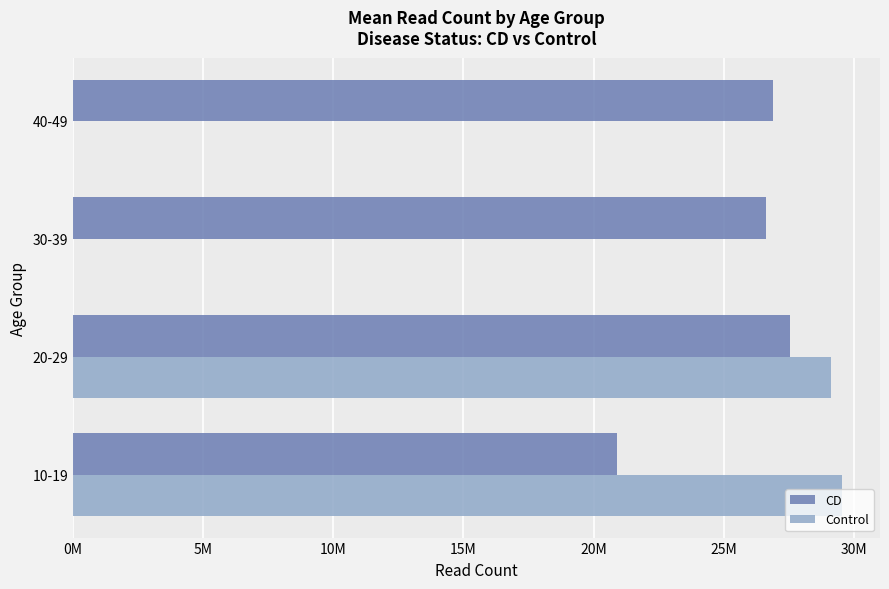

What are all the series names shown in the legend?

CD, Control